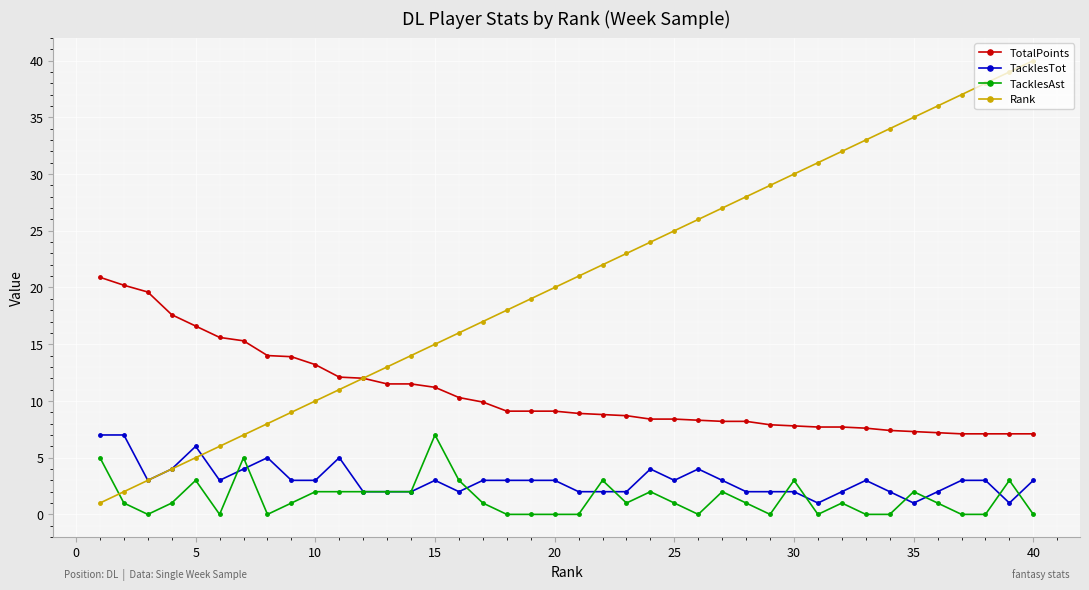

True or false: Rank has more than 1 interior local peaks.

False